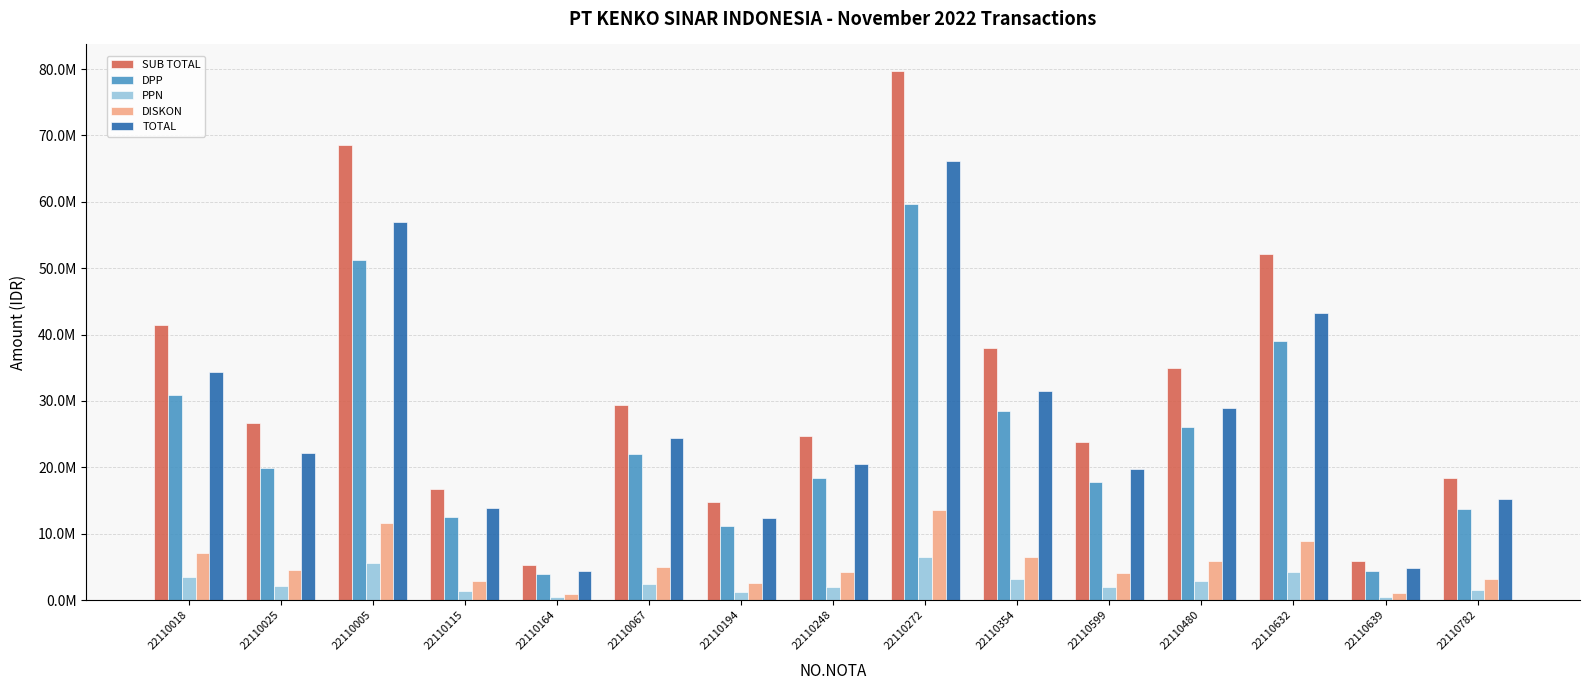

Reading left to right, transcribe all the data shown in this chart.

SUB TOTAL: 22110018=41394000	22110025=26626800	22110005=68610000	22110115=16718400	22110164=5286000	22110067=29394000	22110194=14846400	22110248=24656400	22110272=79725600	22110354=38002200	22110599=23827200	22110480=34899000	22110632=52160400	22110639=5870400	22110782=18381600
DPP: 22110018=30952270	22110025=19910130	22110005=51302973	22110115=12501146	22110164=3952595	22110067=21979297	22110194=11101362	22110248=18436768	22110272=59614638	22110354=28416059	22110599=17816735	22110480=26095649	22110632=39002822	22110639=4389578	22110782=13744800
PPN: 22110018=3404750	22110025=2190114	22110005=5643327	22110115=1375126	22110164=434785	22110067=2417723	22110194=1221150	22110248=2028044	22110272=6557610	22110354=3125767	22110599=1959841	22110480=2870521	22110632=4290310	22110639=482854	22110782=1511928
DISKON: 22110018=7036980	22110025=4526556	22110005=11663700	22110115=2842128	22110164=898620	22110067=4996980	22110194=2523888	22110248=4191588	22110272=13553352	22110354=6460374	22110599=4050624	22110480=5932830	22110632=8867268	22110639=997968	22110782=3124872
TOTAL: 22110018=34357020	22110025=22100244	22110005=56946300	22110115=13876272	22110164=4387380	22110067=24397020	22110194=12322512	22110248=20464812	22110272=66172248	22110354=31541826	22110599=19776576	22110480=28966170	22110632=43293132	22110639=4872432	22110782=15256728